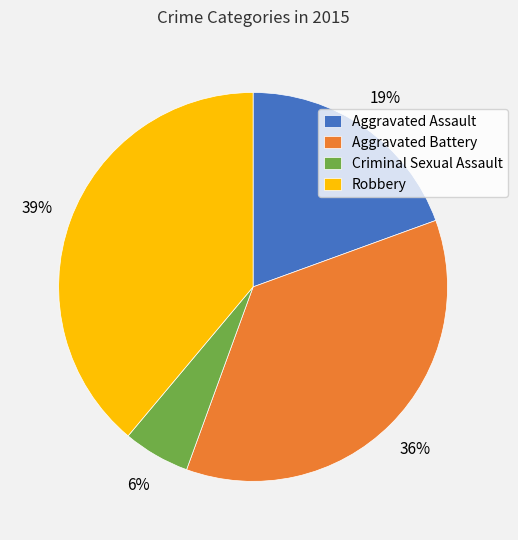

Between Robbery and Criminal Sexual Assault, which is larger?

Robbery